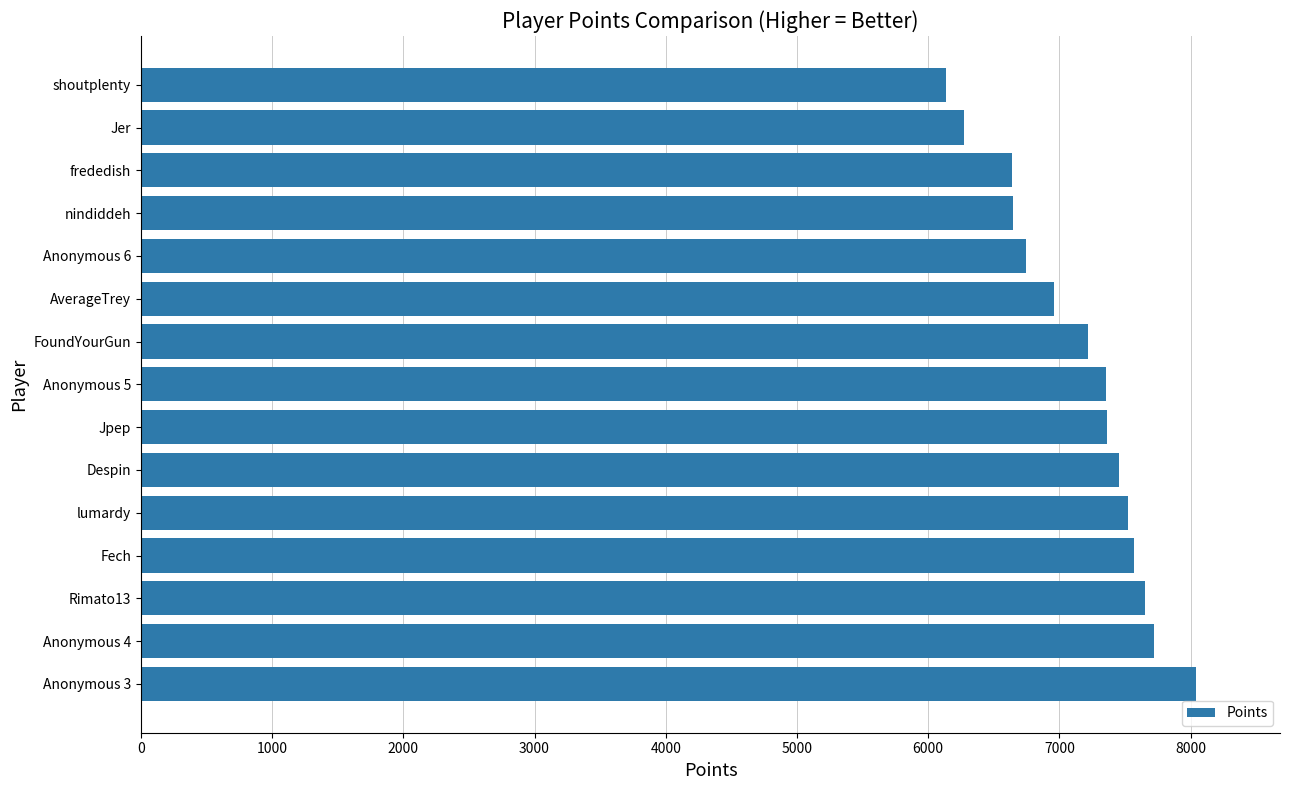

Approximately how many times larger is the value at Rimato13 compared to Jer?

1.2